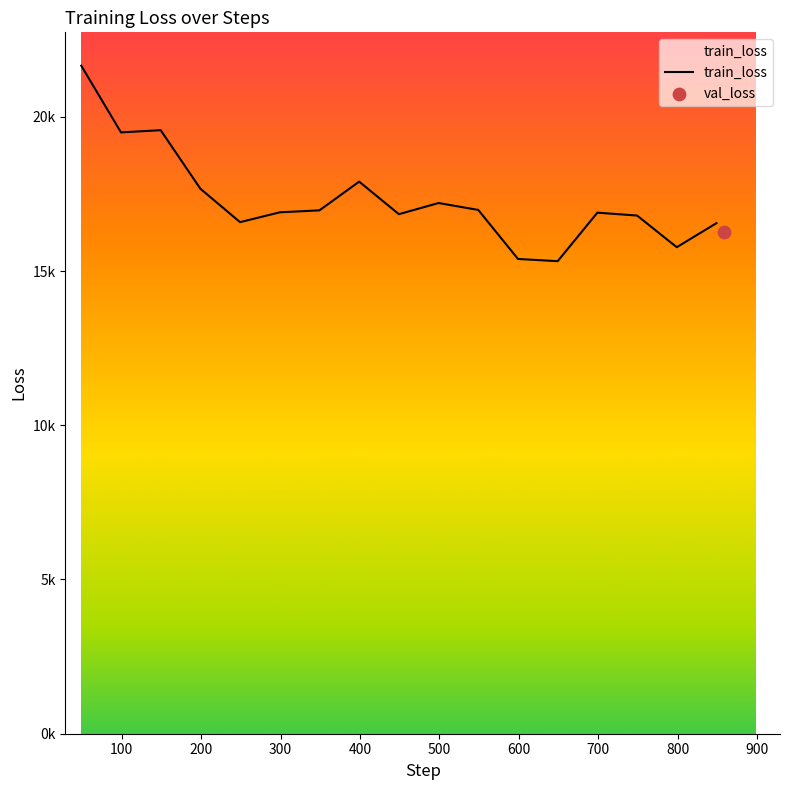

Which has a higher value, 399 or 199?

399